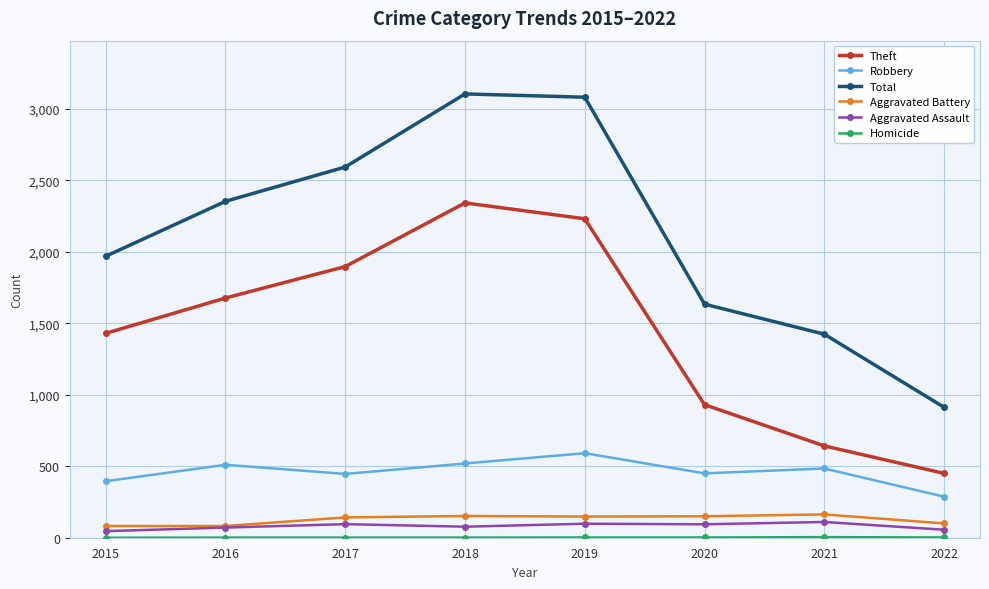

True or false: Aggravated Battery and Theft cross at least once.

False